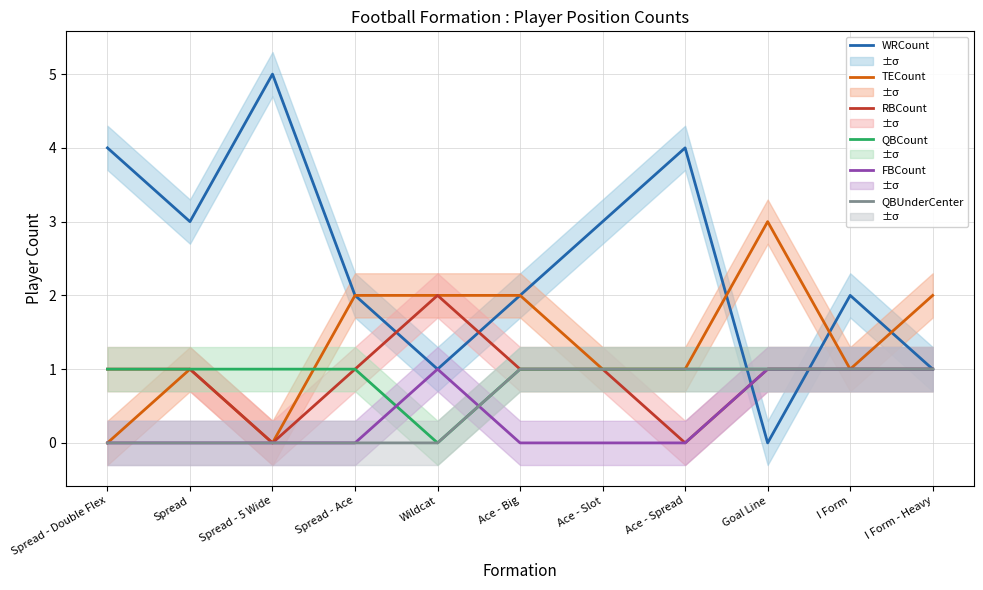

At which category does FBCount reach its first local peak?

Wildcat